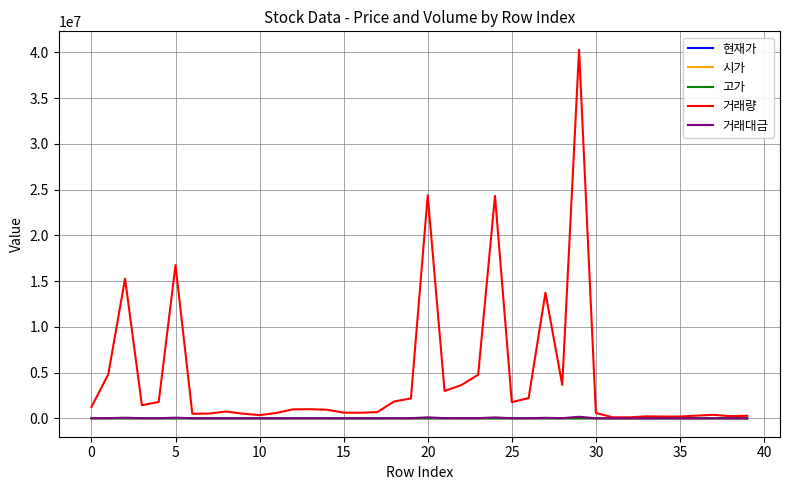

What is the difference between the maximum and second lowest values in the 시가 series?

1235